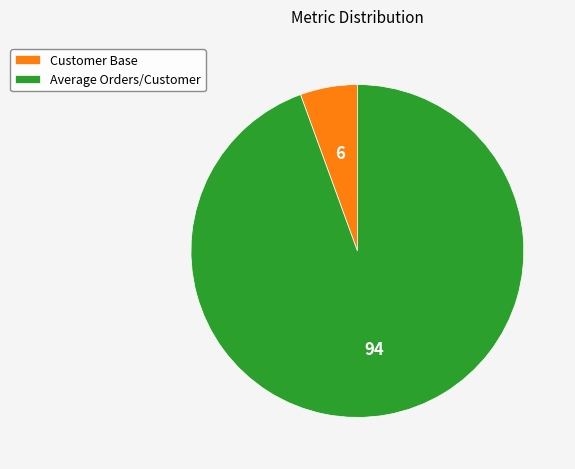

Rank the categories by value from highest to lowest.

Average Orders/Customer, Customer Base